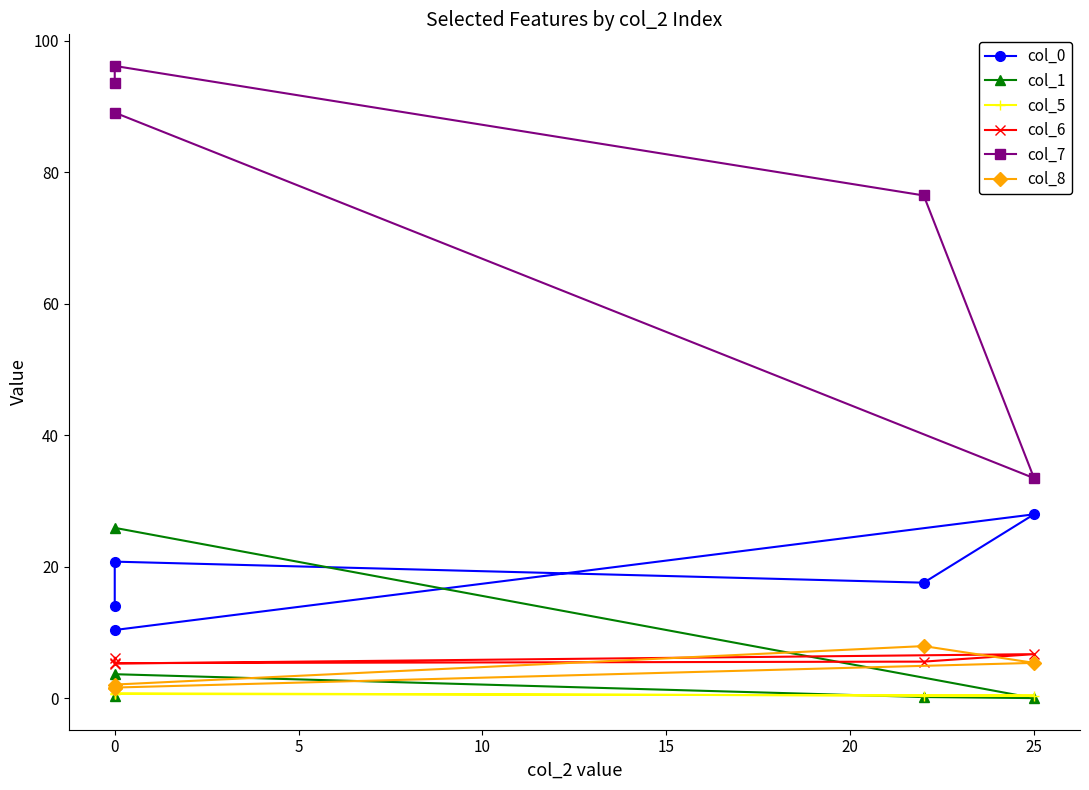

True or false: col_6 and col_0 intersect in this chart.

False